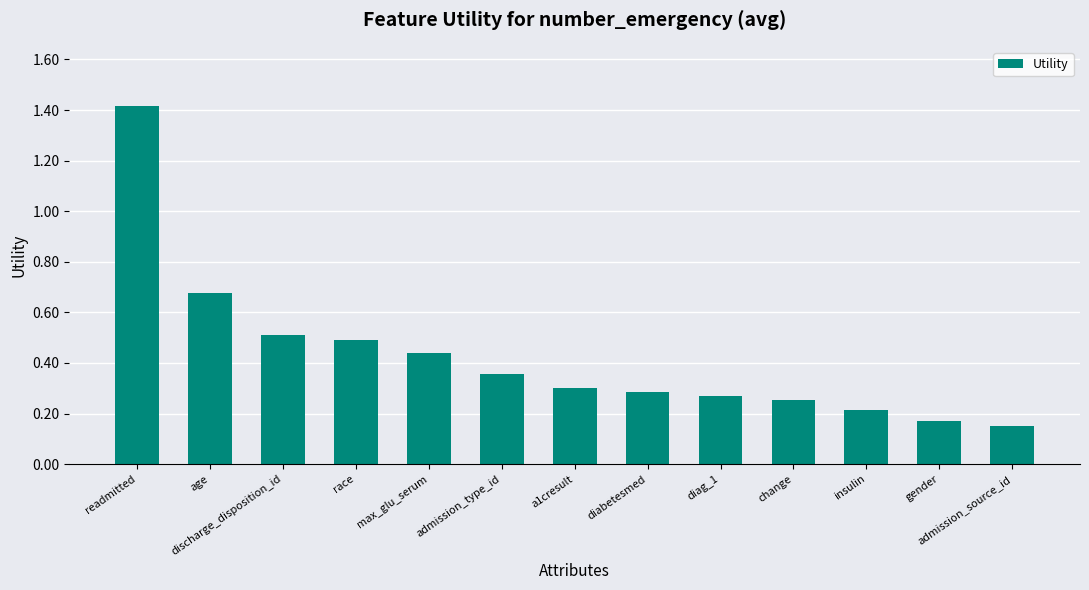

Which has a higher value, diag_1 or a1cresult?

a1cresult